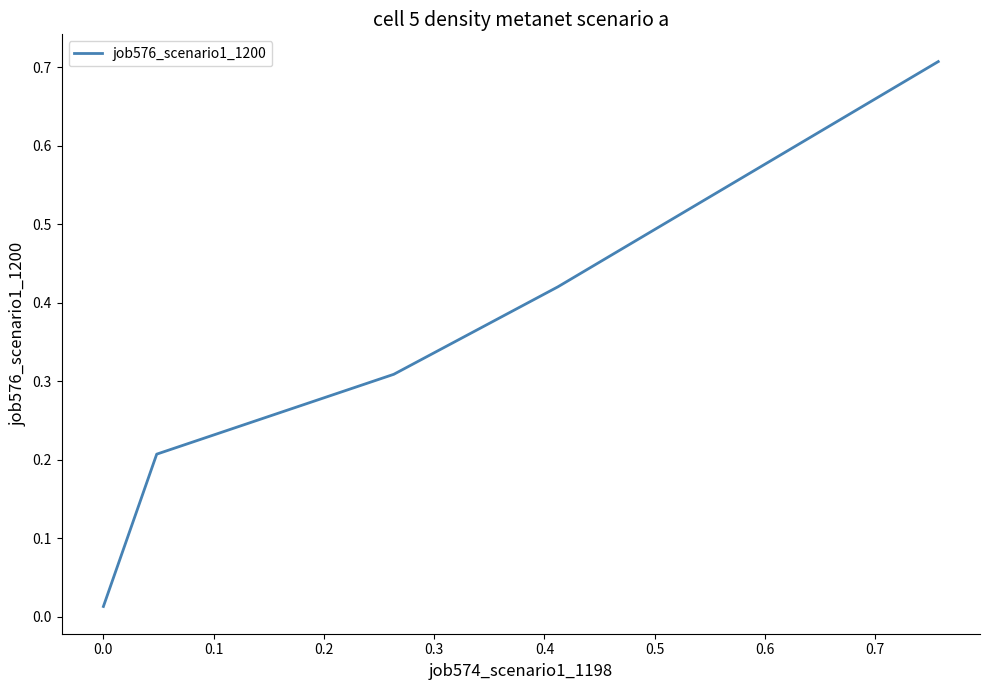

What is the maximum value shown in the chart?

0.7